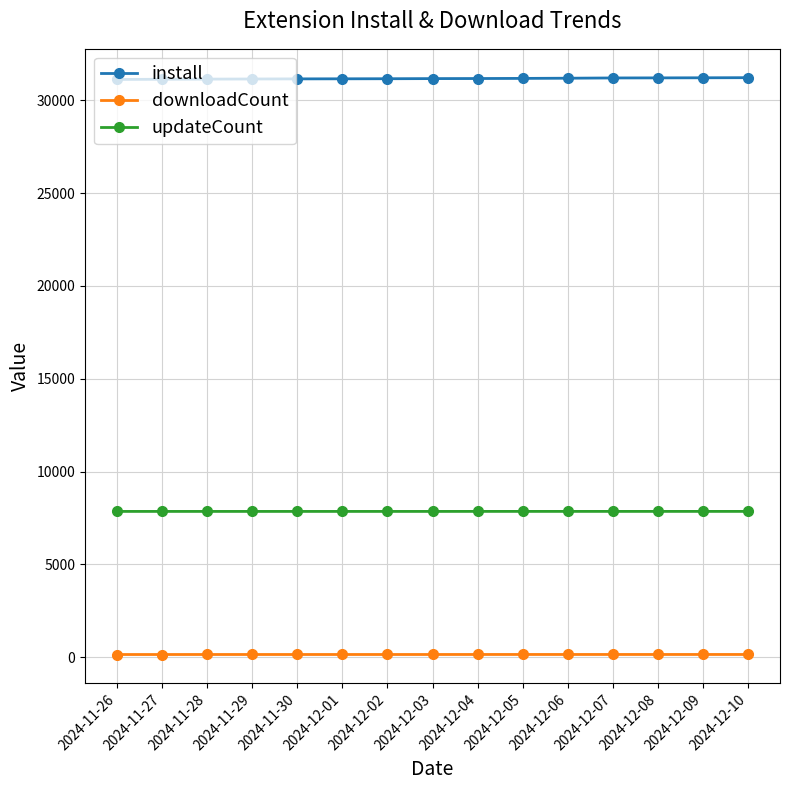

What is the sum of all downloadCount values?

2120